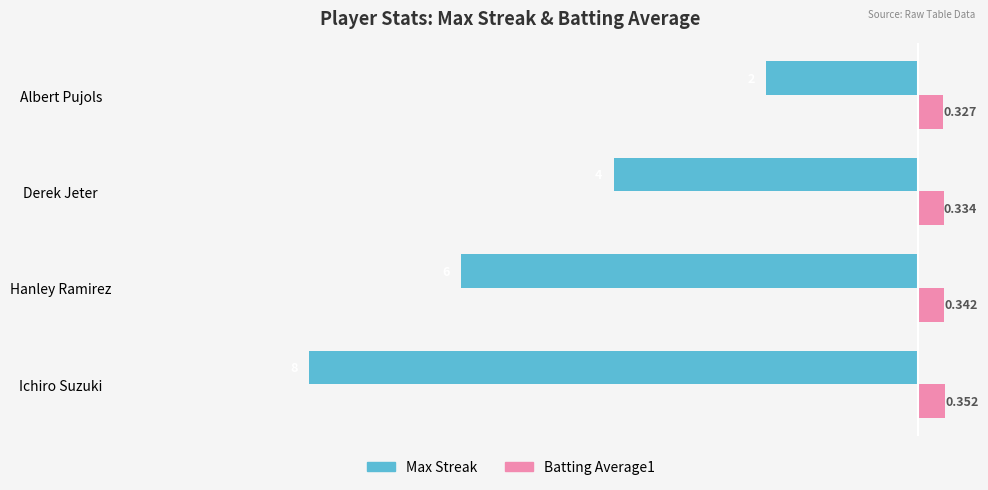

At which category is the sum across all series the highest?

Albert Pujols